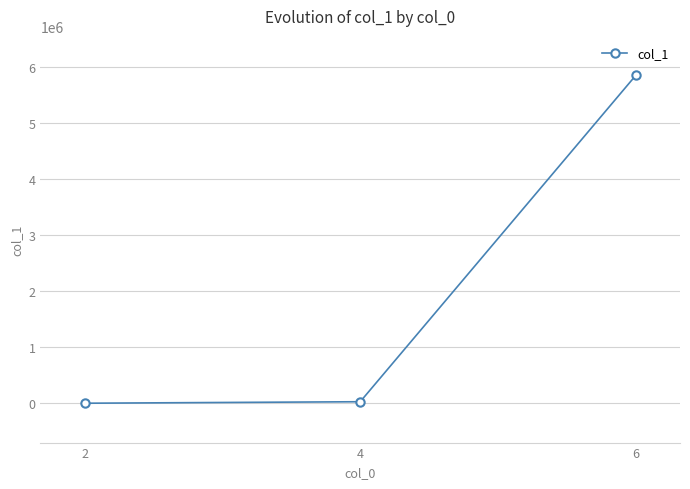

Does the chart display data point markers on the line(s)?

Yes